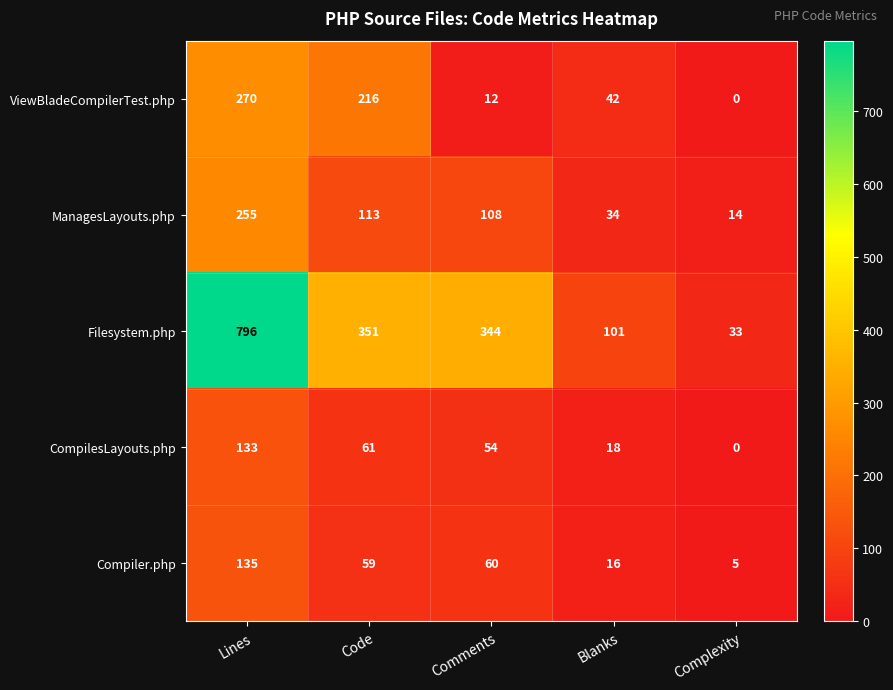

Reading left to right, list all the values displayed in this chart.

ViewBladeCompilerTest.php: Lines=270	Code=216	Comments=12	Blanks=42	Complexity=0
ManagesLayouts.php: Lines=255	Code=113	Comments=108	Blanks=34	Complexity=14
Filesystem.php: Lines=796	Code=351	Comments=344	Blanks=101	Complexity=33
CompilesLayouts.php: Lines=133	Code=61	Comments=54	Blanks=18	Complexity=0
Compiler.php: Lines=135	Code=59	Comments=60	Blanks=16	Complexity=5